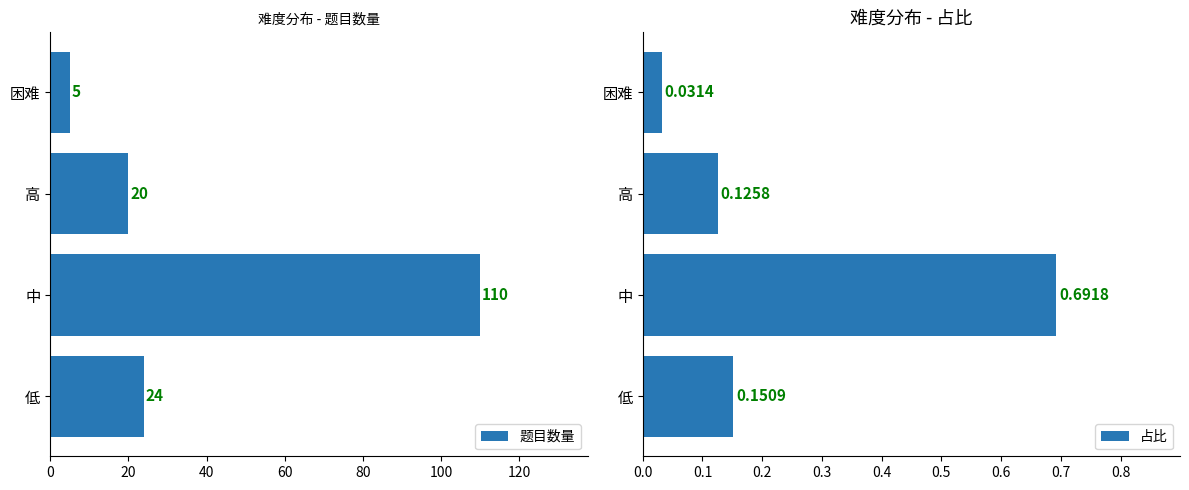

Reading left to right, list all the values displayed in this chart.

题目数量: 24.0	110.0	20.0	5.0
占比: 0.2	0.7	0.1	0.0